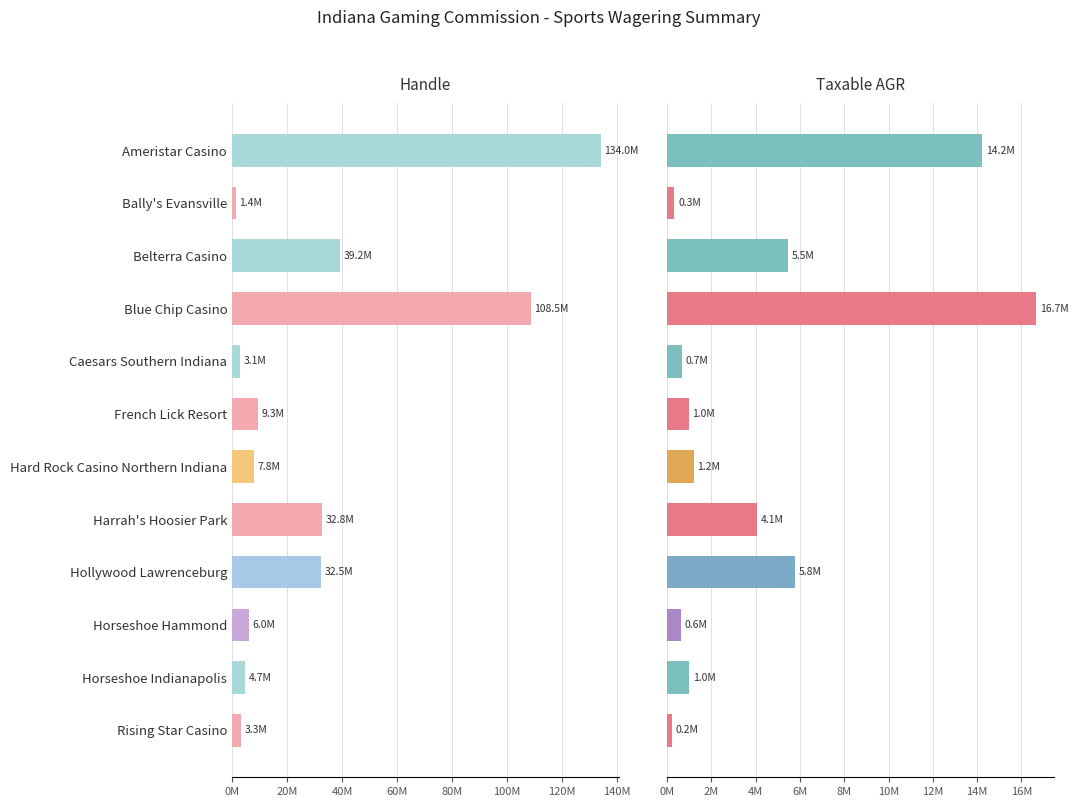

Which series has the largest range (max minus min)?

Handle